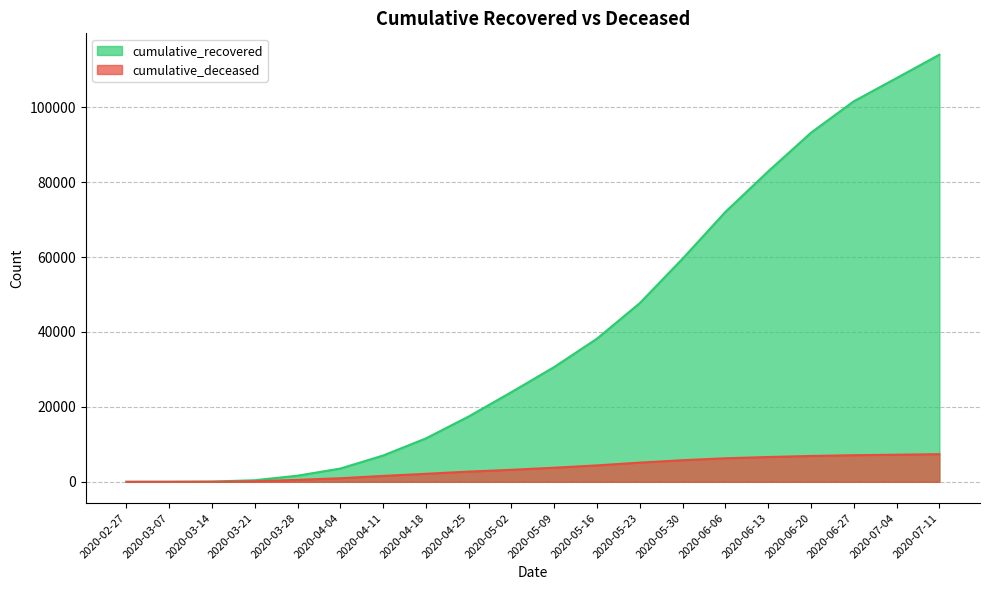

True or false: cumulative_recovered and cumulative_deceased cross at least once.

False